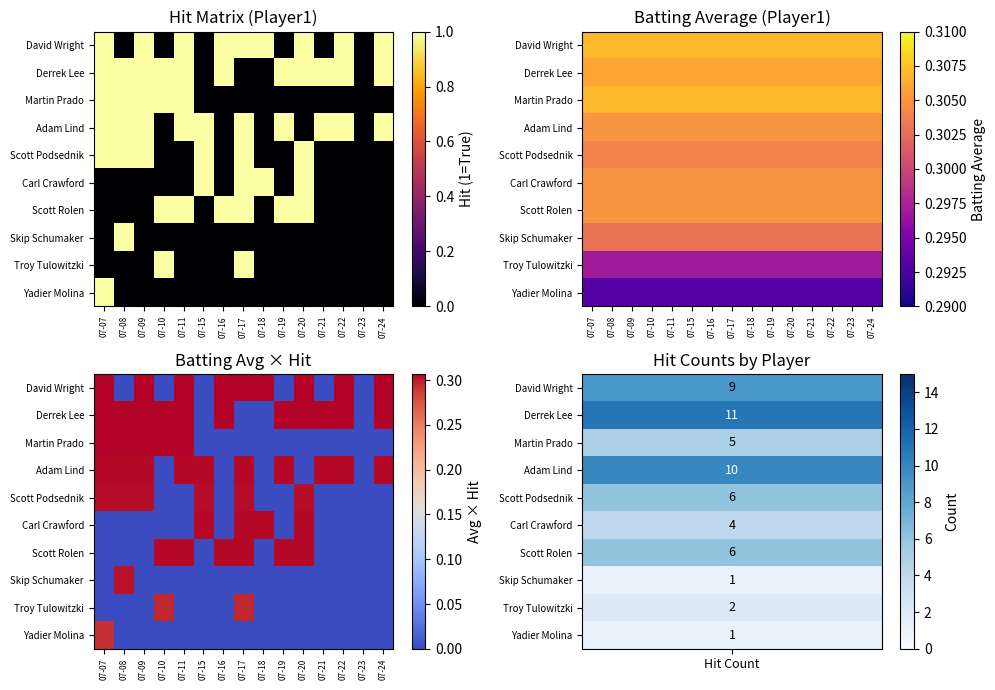

Count the Troy Tulowitzki values in the range 0 to 1.

15